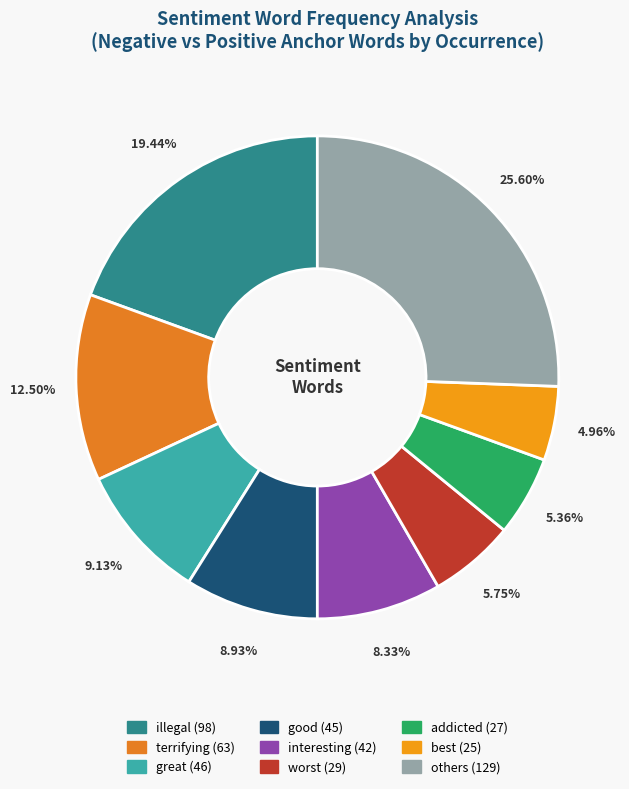

Does any single category account for the majority?

No